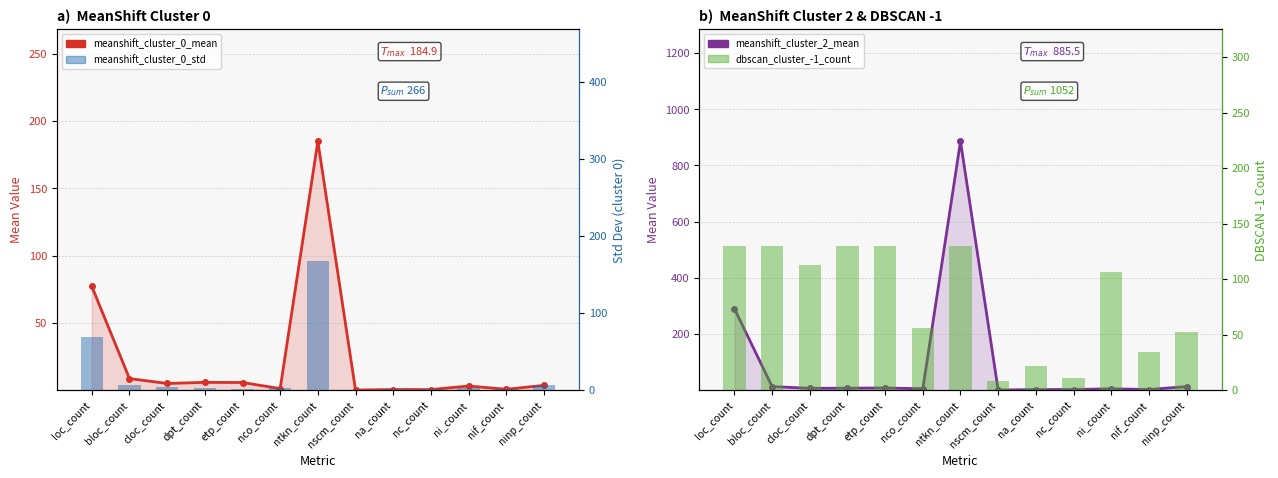

What are all the series names shown in the legend?

meanshift_cluster_0_mean, meanshift_cluster_2_mean, meanshift_cluster_0_std, dbscan_cluster_-1_count